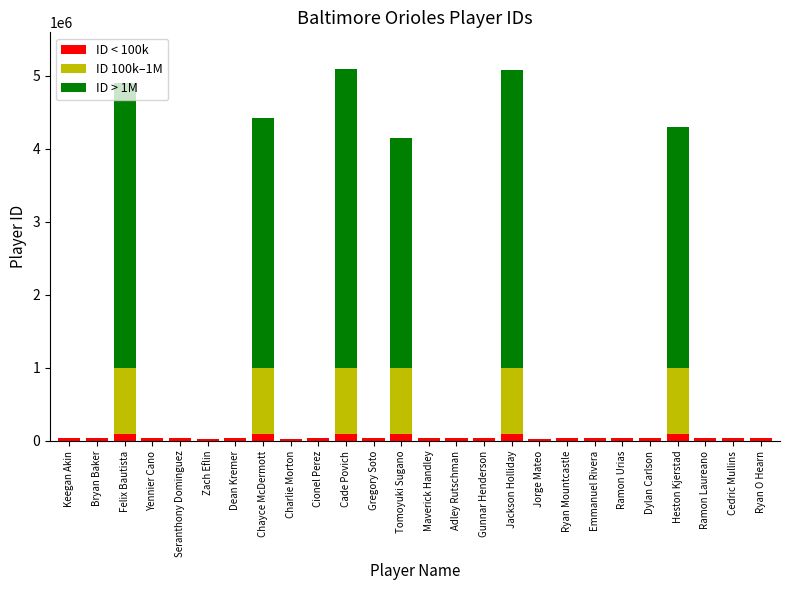

Are the bars grouped side by side (vs. stacked)?

No